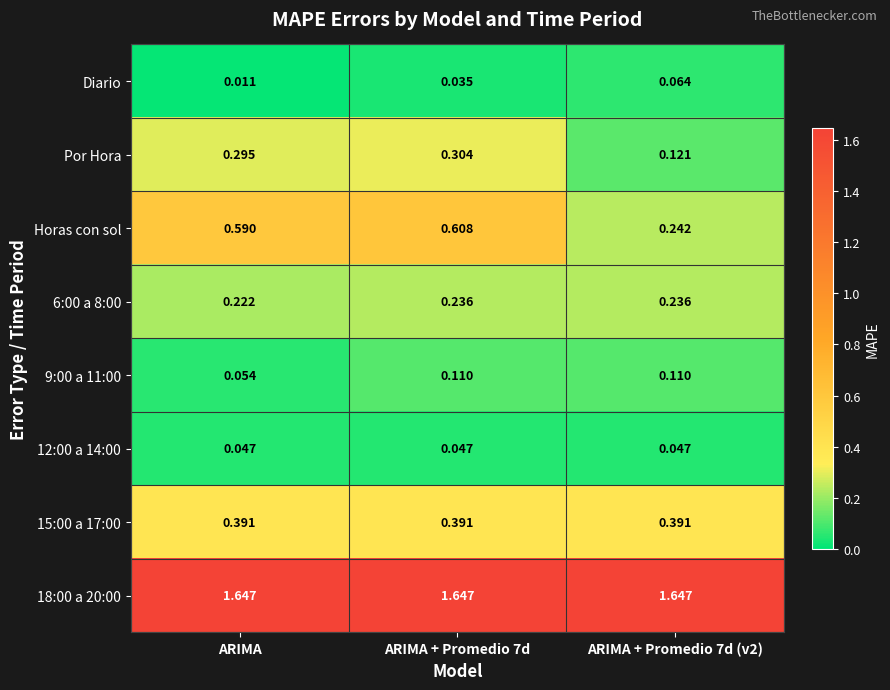

Which series has the widest spread of values?

Horas con sol